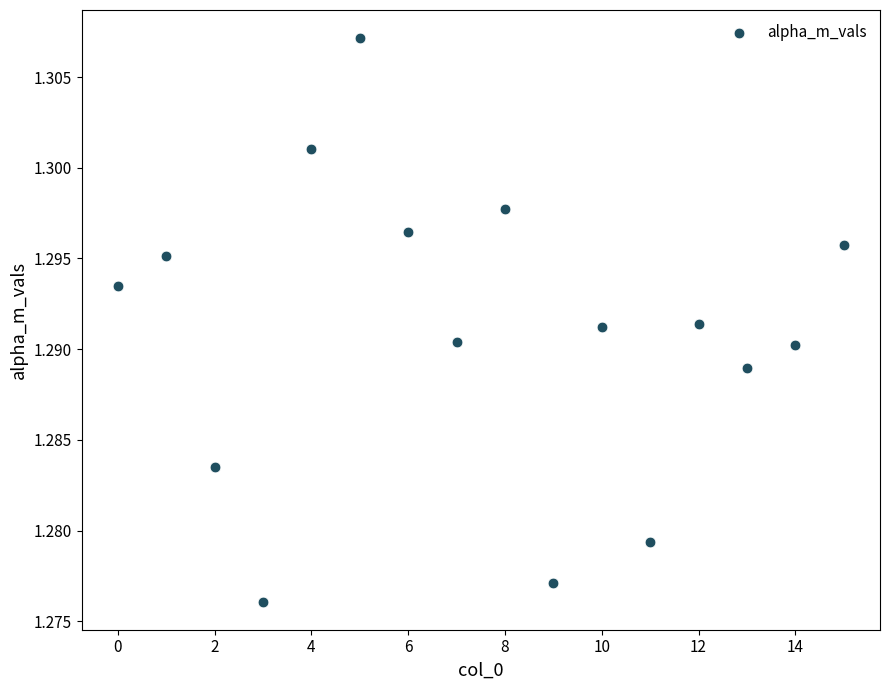

How many points are shown in the scatter plot?

16